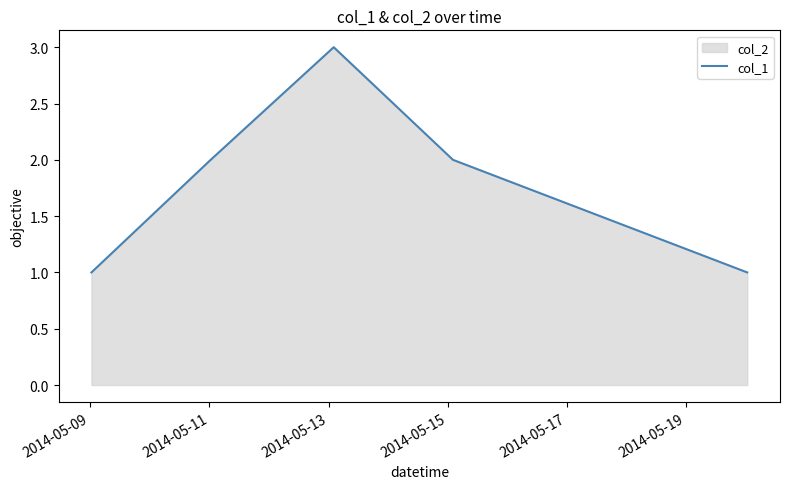

What is the greatest value displayed?

3